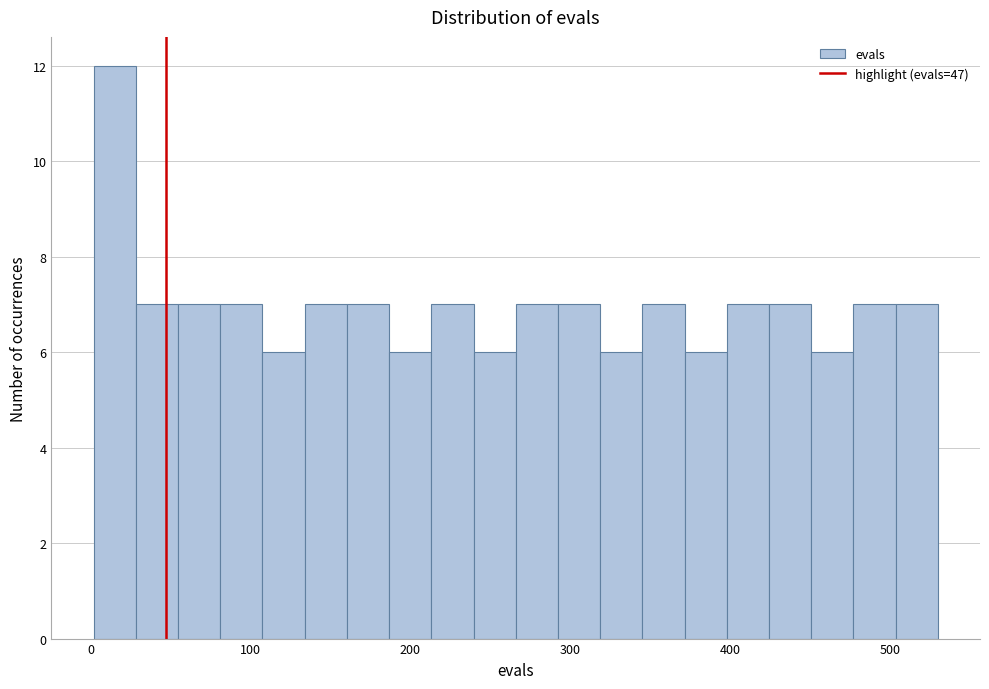

Around what value on the x-axis is the tallest bar? Give the approximate position of its centre, as read against the axis.

20